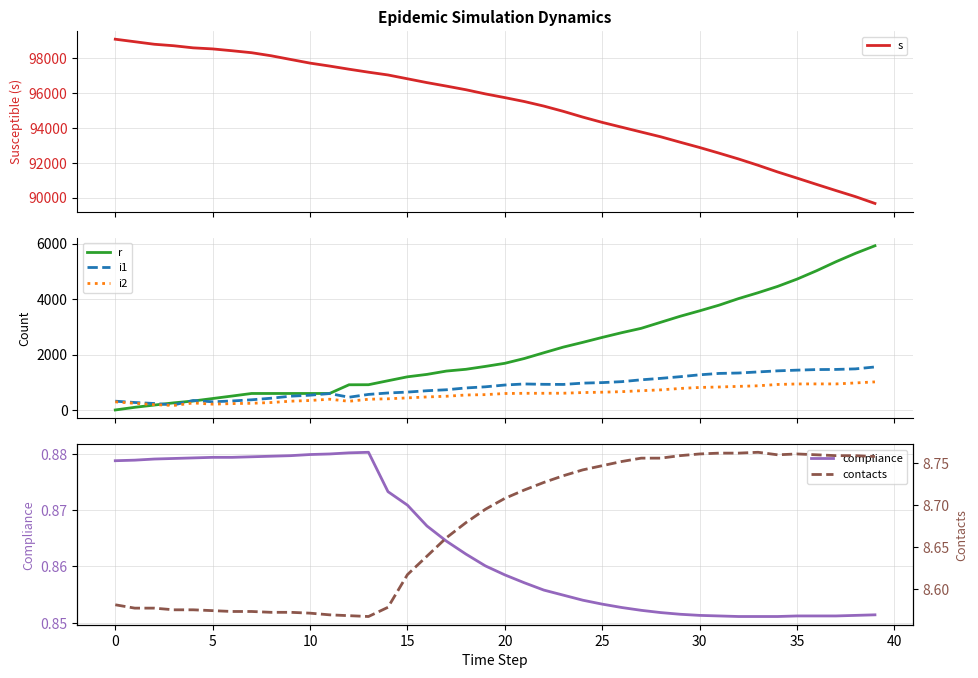

How many series are shown in this chart?

6